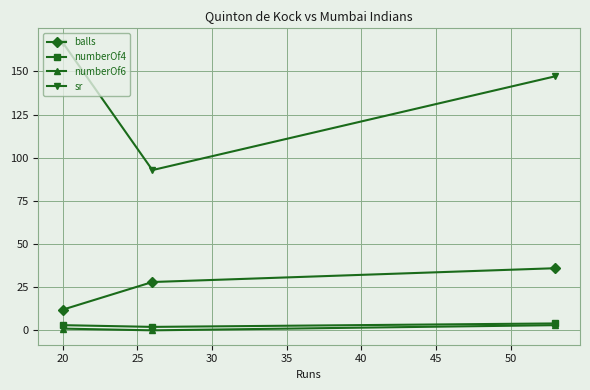

What is the highest value of the balls series?

36.0